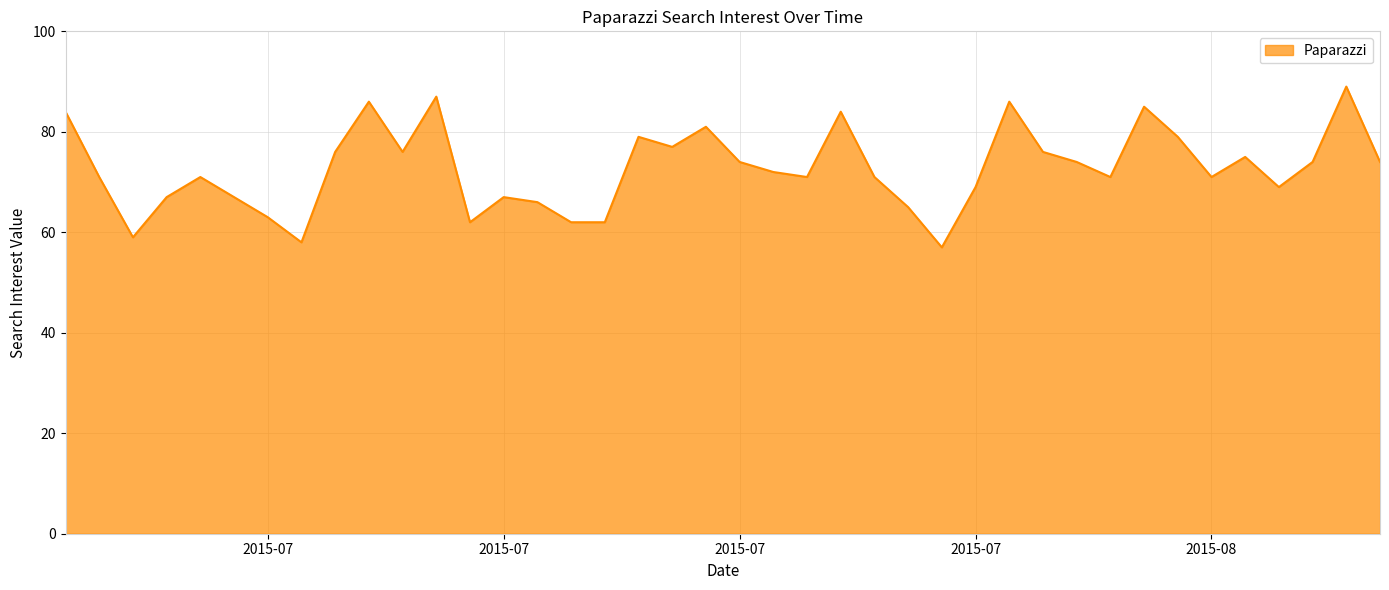

What is the difference between the maximum and minimum values?

32